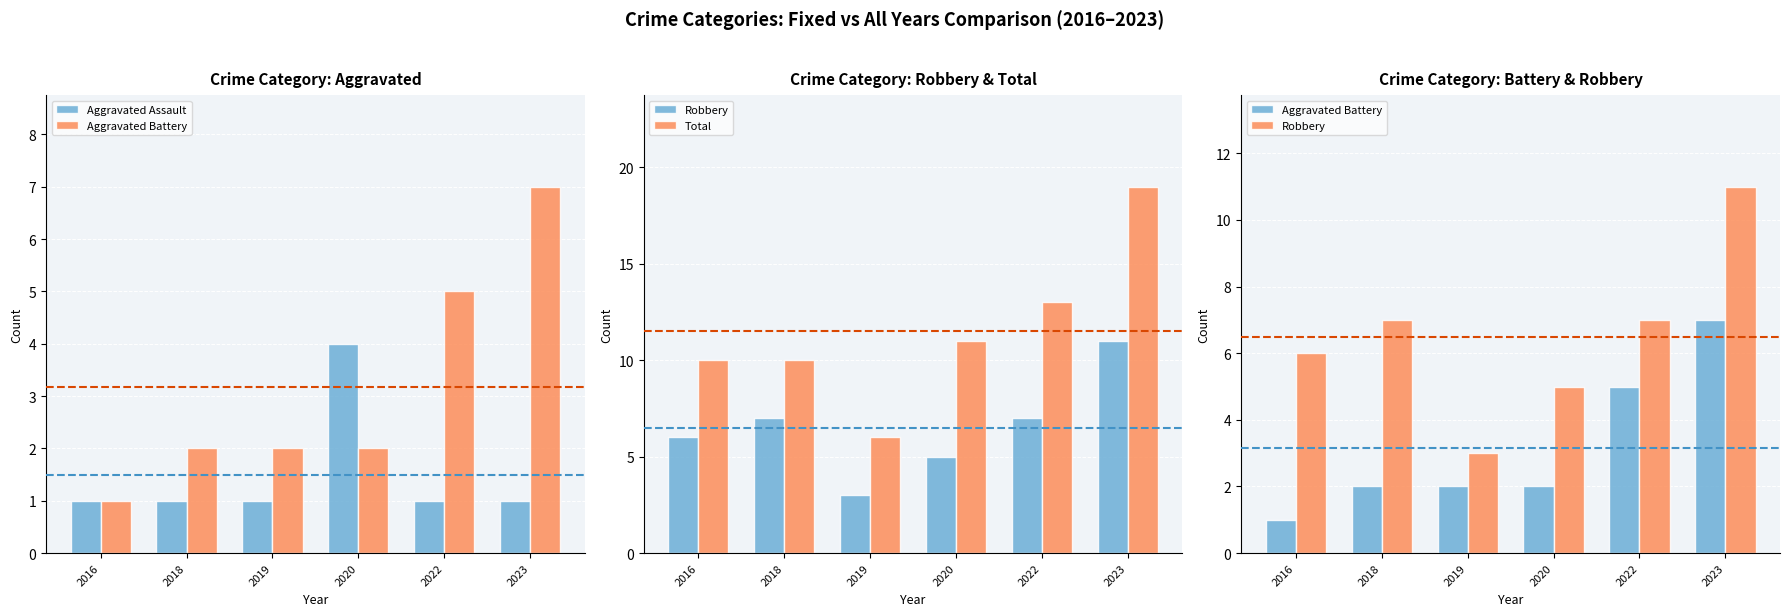

How many data points in Aggravated Assault are above 1?

1